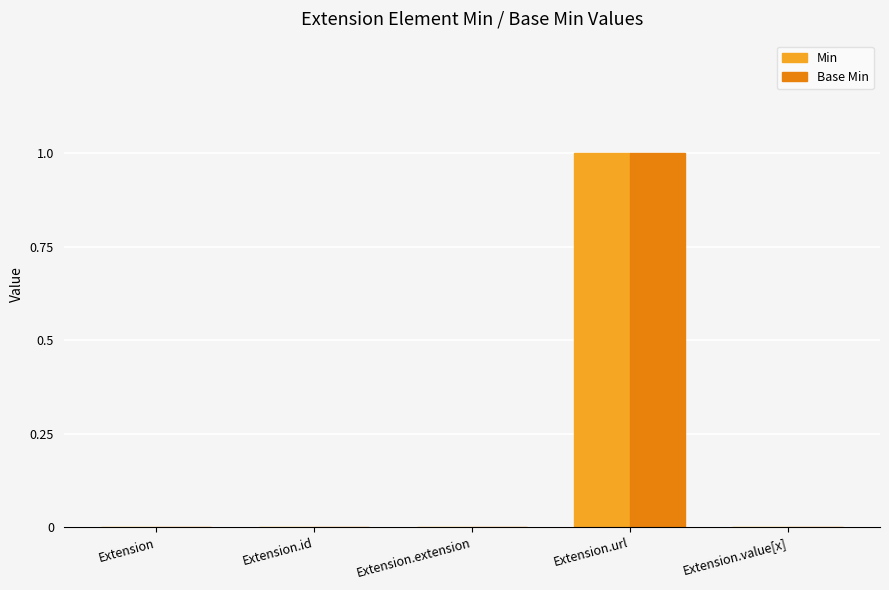

What are all the series names shown in the legend?

Min, Base Min